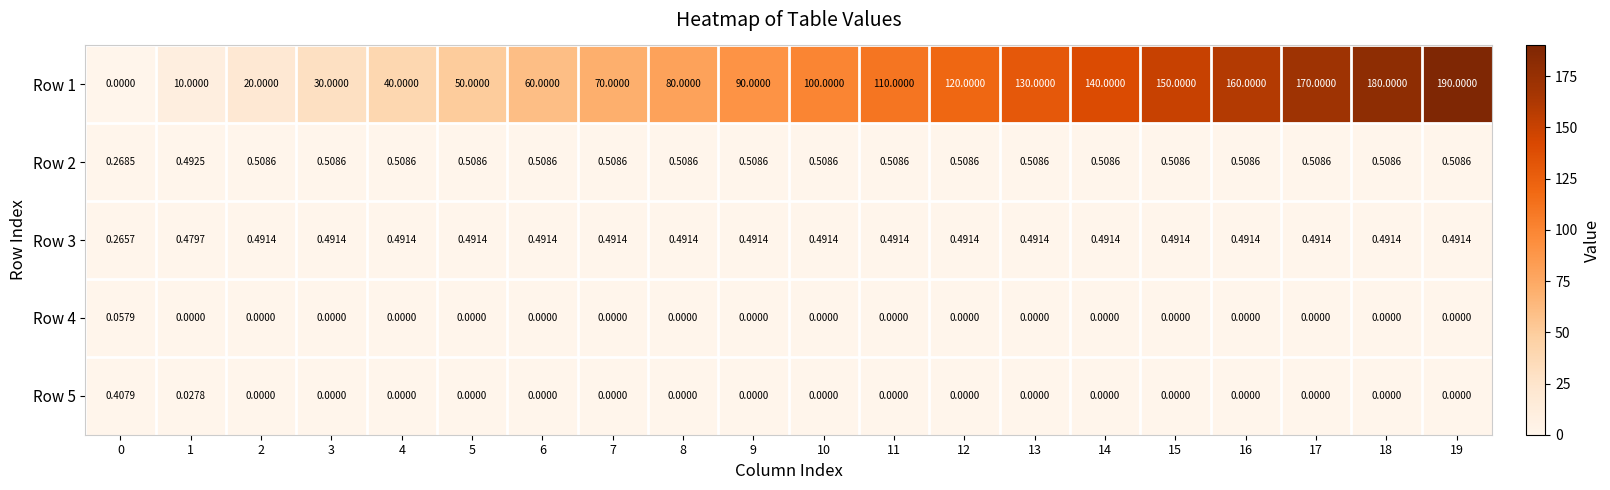

Is the value of Row 4 at 13 greater than the value of Row 2 at 3?

No